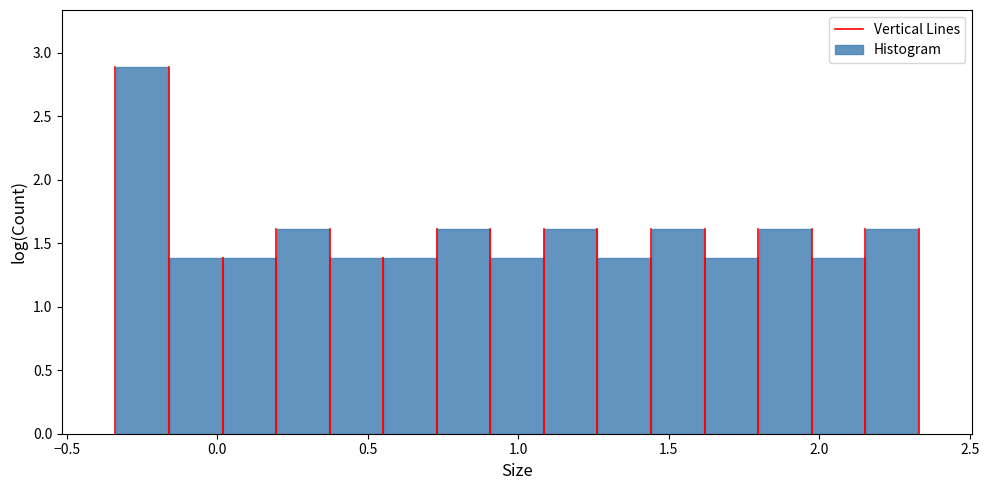

Read against the x-axis, roughly where is the centre of the tallest bar?

-0.25